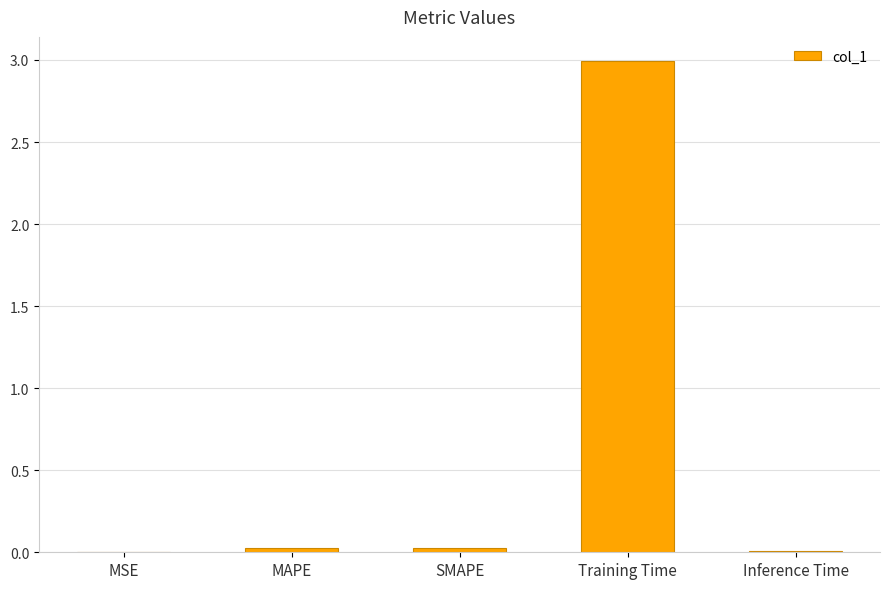

Is it true that the value at Inference Time is 0.0?

True